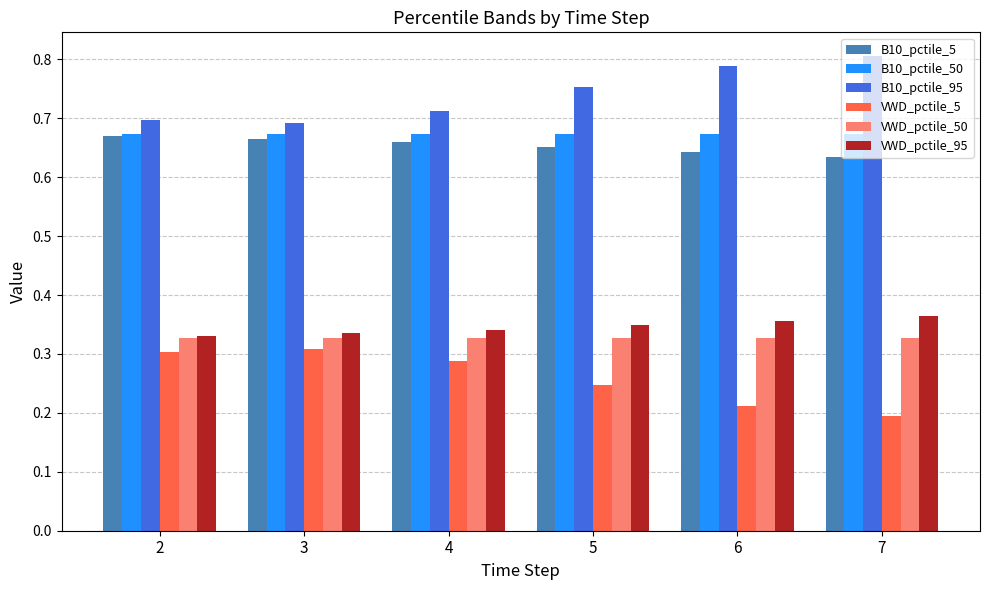

What is the spread (max minus min) of values at 5?

0.5